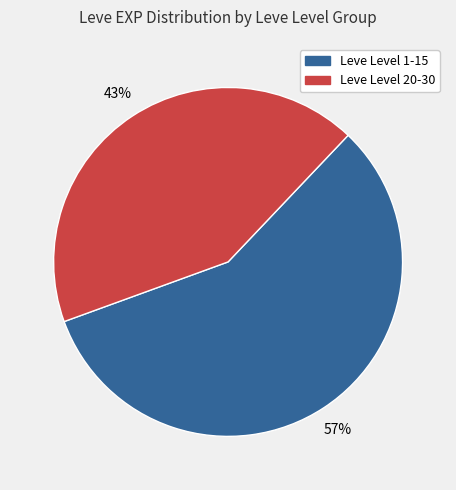

To the nearest percent, what is the average slice percentage?

50%